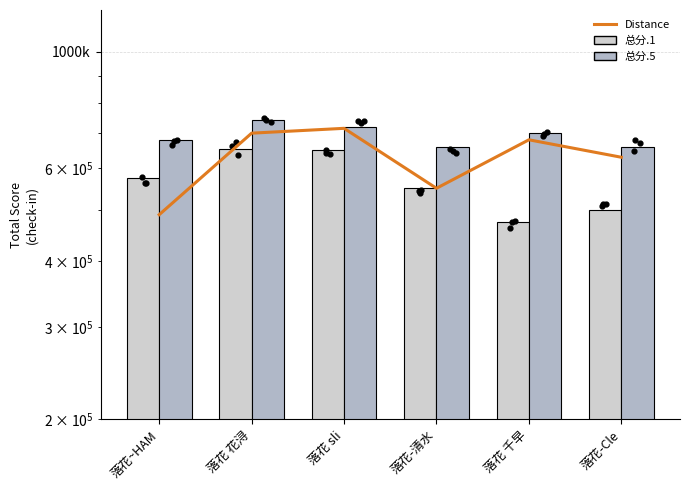

Which series contains the lowest Y value?

总分.1